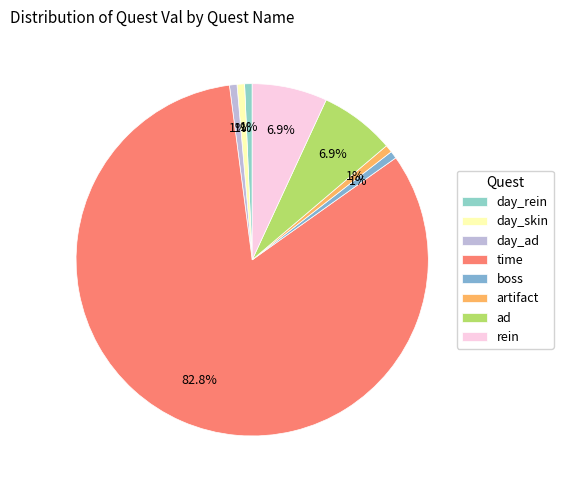

Does rein account for over 50% of the chart?

No